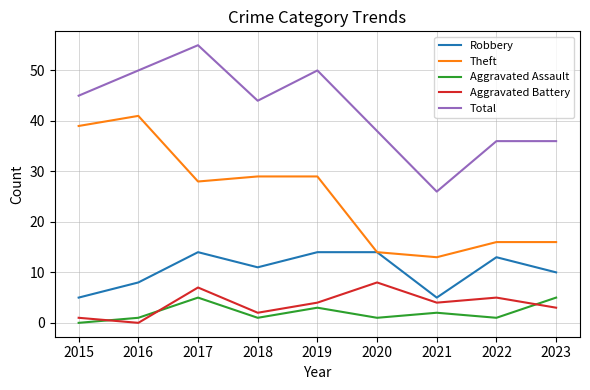

What is the difference between the maximum and minimum values in the Theft series?

28